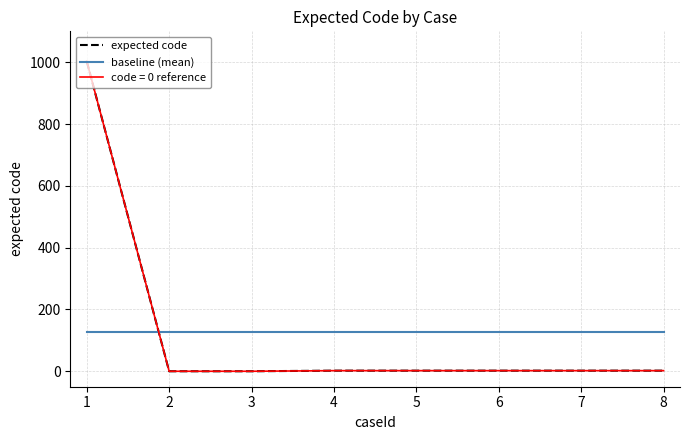

Rank the categories by expected code value from lowest to highest.

2, 3, 4, 5, 6, 7, 8, 1